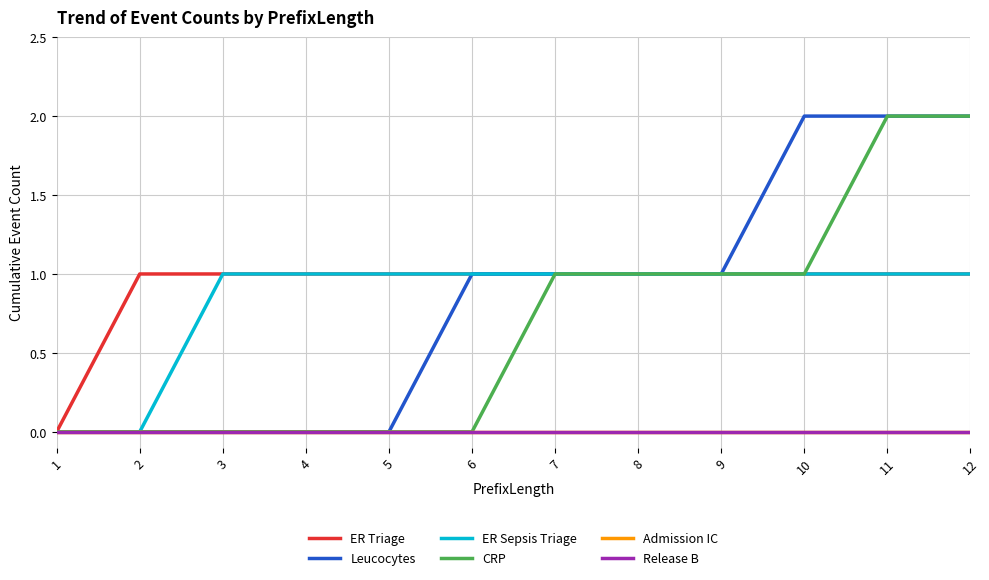

Which category has the highest value across all series?

10